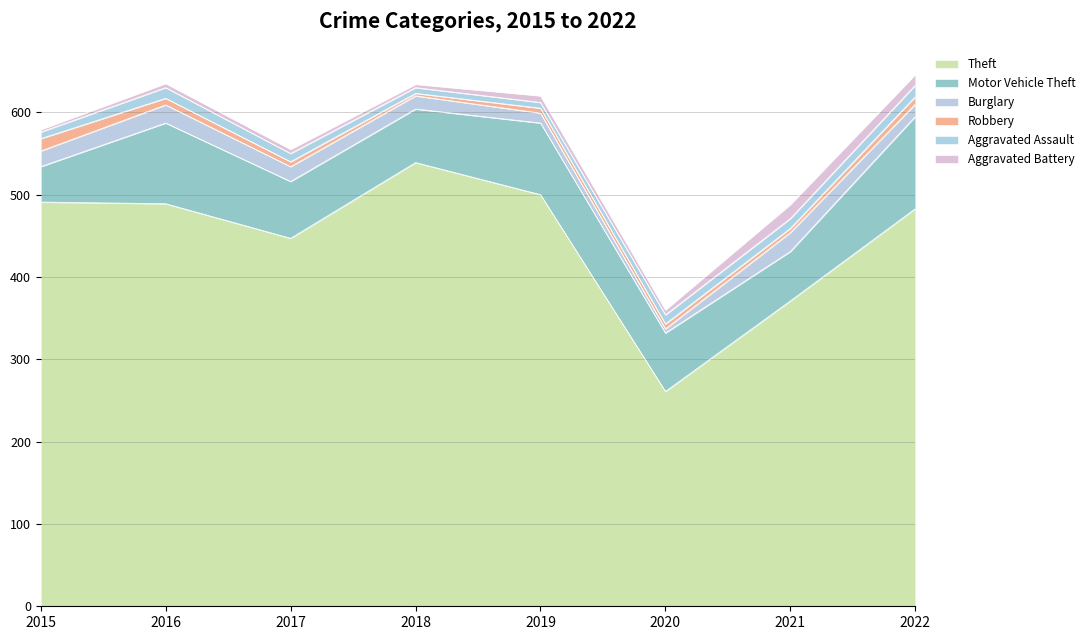

What is the difference between the Aggravated Assault values at 2016 and 2018?

6